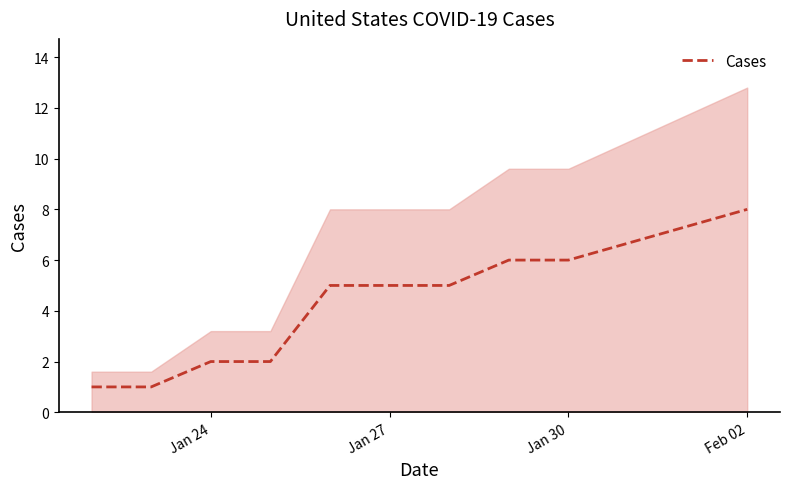

At which label does Cases reach its peak?

Feb 02